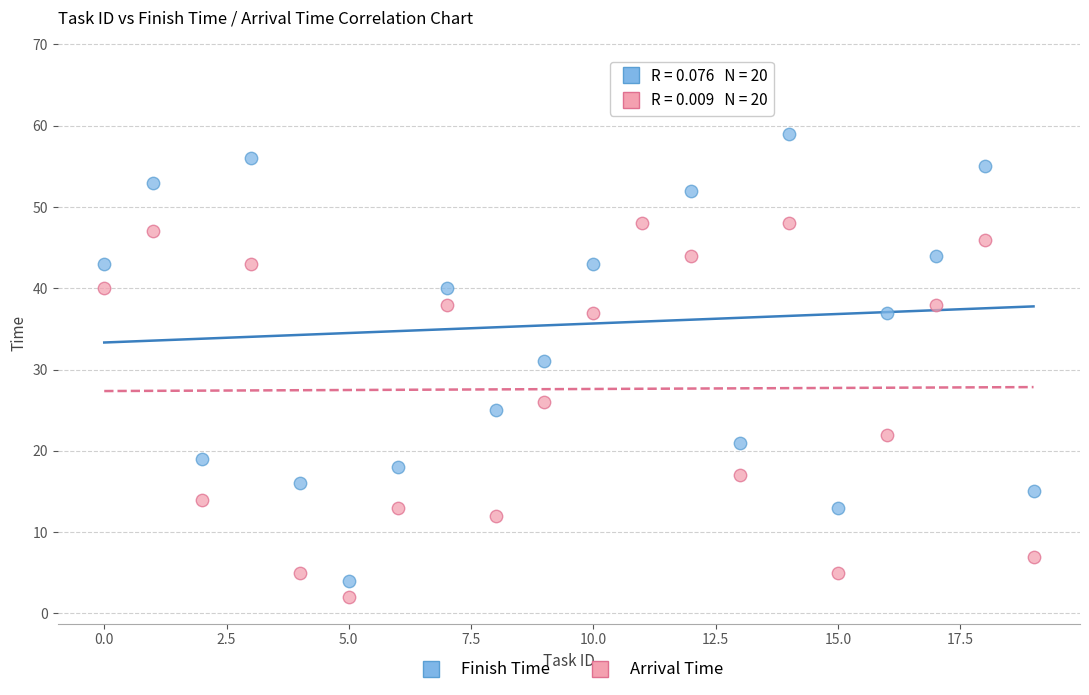

Which series reaches the minimum Y coordinate?

Arrival Time